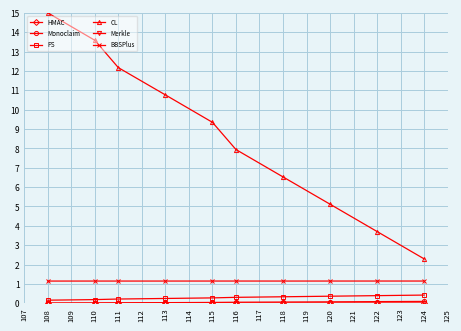

What is the value of the CL point at the 3rd from the left?

12.2